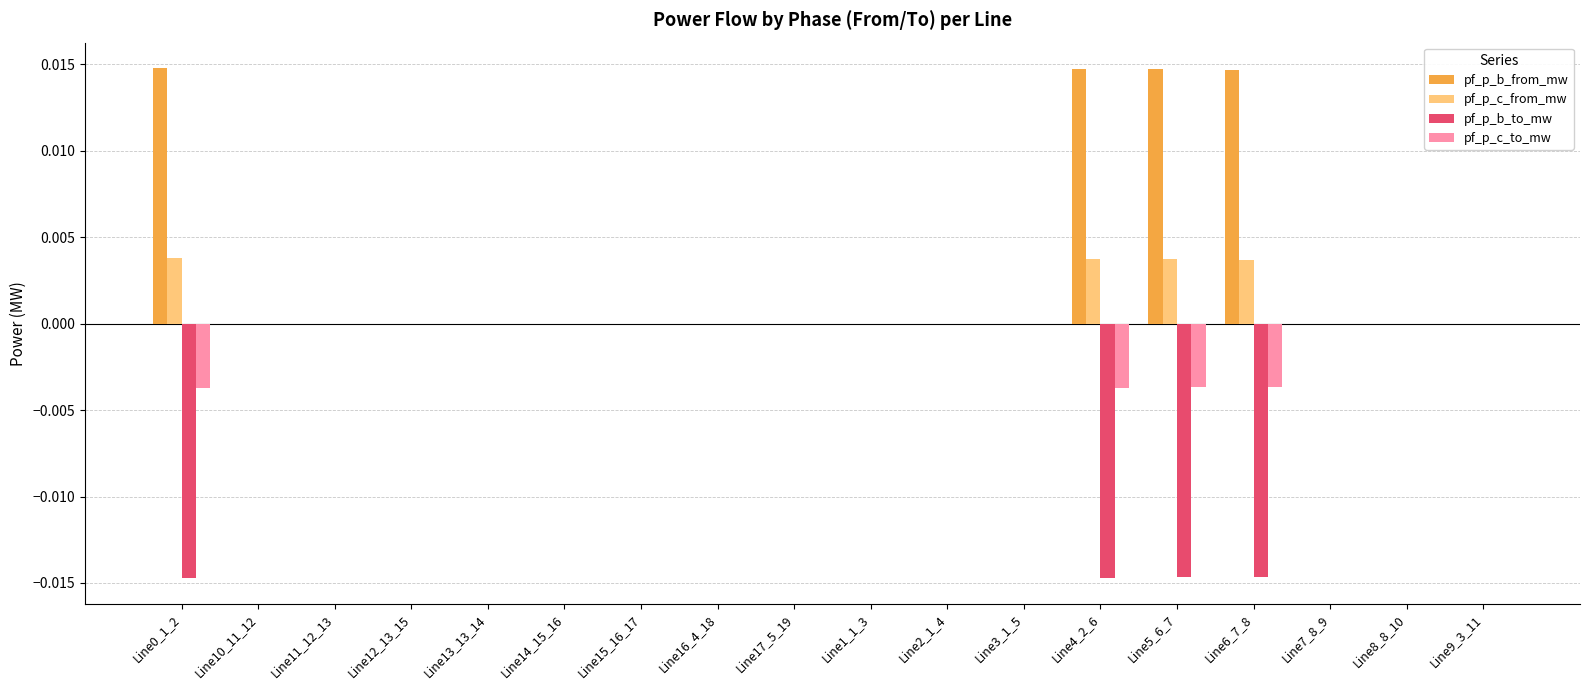

How many distinct data groups are displayed?

4